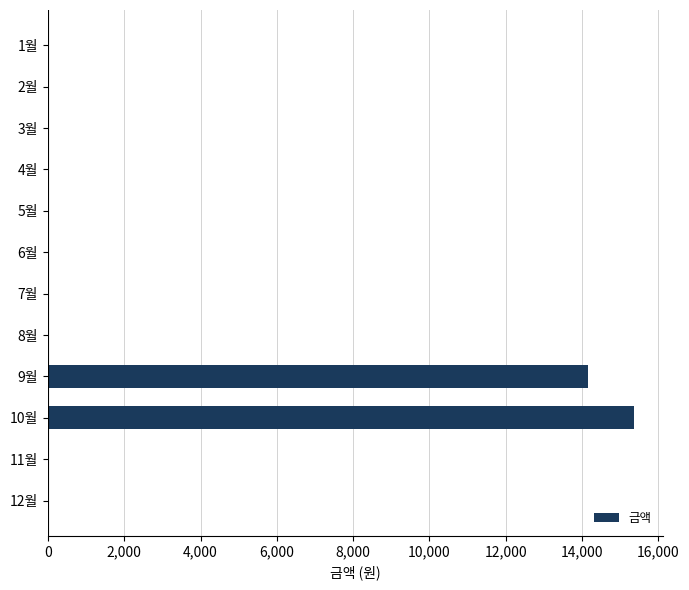

At which category does the chart reach its peak across all series?

10월